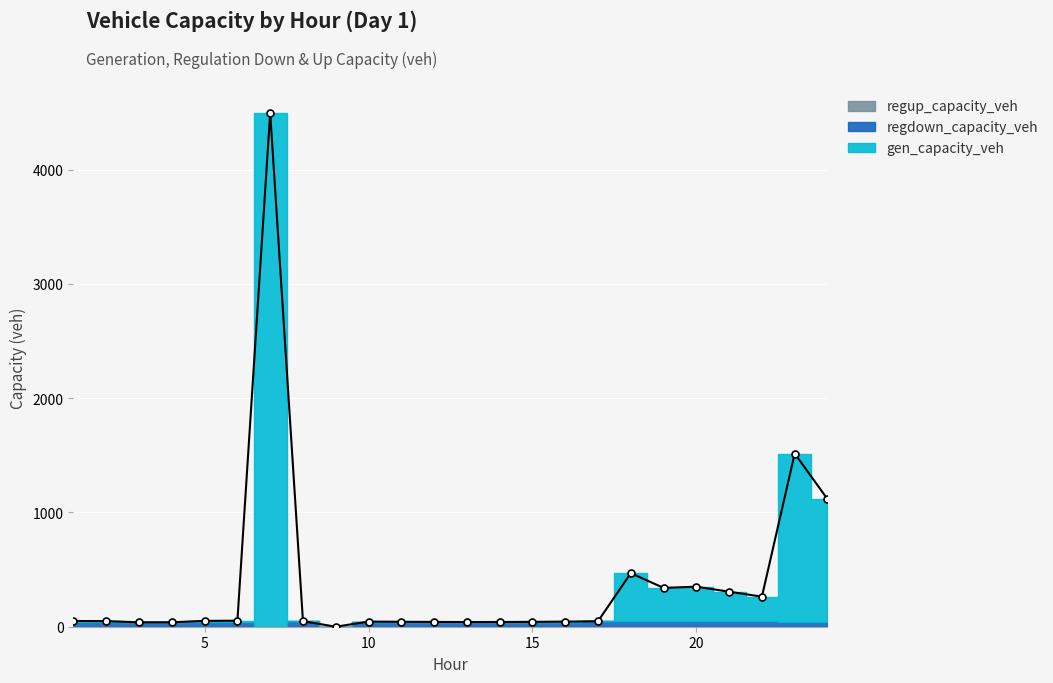

Reading left to right, transcribe all the data shown in this chart.

gen_capacity_veh: 1=9.8	2=9.8	3=0.0	4=0.0	5=11.2	6=9.8	7=4497.6	8=0.0	9=0.0	10=0.0	11=0.0	12=0.0	13=0.0	14=0.0	15=0.0	16=0.0	17=0.0	18=417.0	19=288.0	20=299.1	21=256.6	22=215.4	23=1470.8	24=1075.2
regdown_capacity_veh: 1=40.4	2=39.1	3=38.5	4=38.7	5=40.0	6=42.8	7=0.0	8=48.4	9=0.0	10=44.9	11=43.3	12=41.9	13=41.0	14=41.3	15=42.6	16=44.8	17=47.8	18=51.6	19=51.7	20=51.1	21=49.8	22=47.6	23=44.6	24=41.6
regup_capacity_veh: 1=0.0	2=0.0	3=0.0	4=0.0	5=0.0	6=0.0	7=0.0	8=0.0	9=0.0	10=0.0	11=0.0	12=0.0	13=0.0	14=0.0	15=0.0	16=0.0	17=0.0	18=0.0	19=0.0	20=0.0	21=0.0	22=0.0	23=0.0	24=0.0